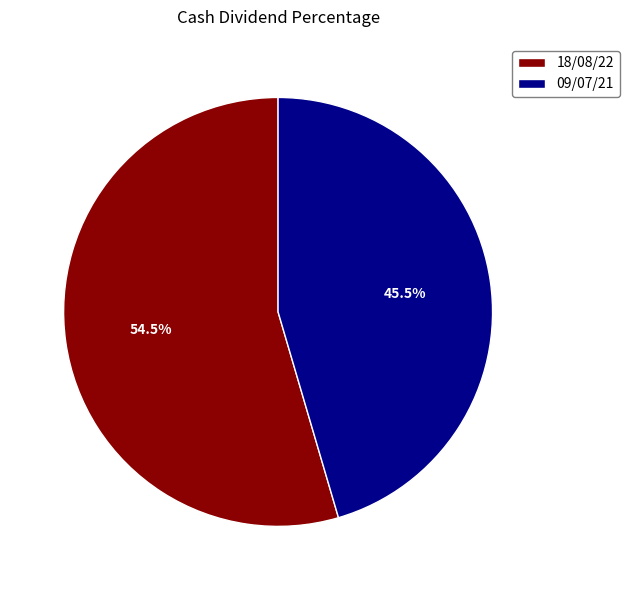

How many segments does this pie chart have?

2